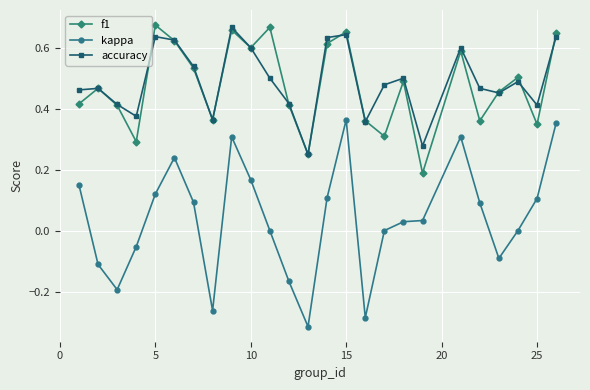

How many interior local valleys does the accuracy series have?

7